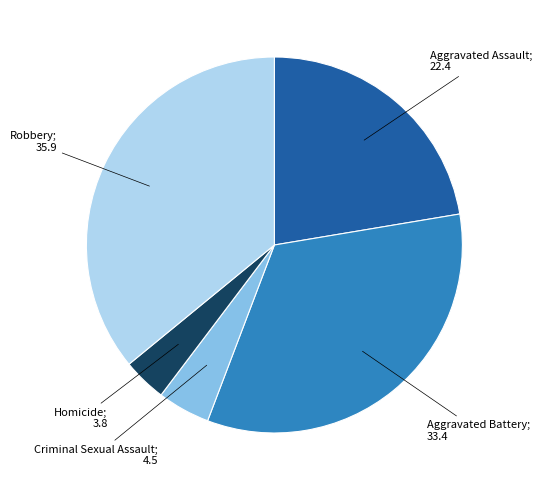

Is there any slice that represents more than half of the pie?

No